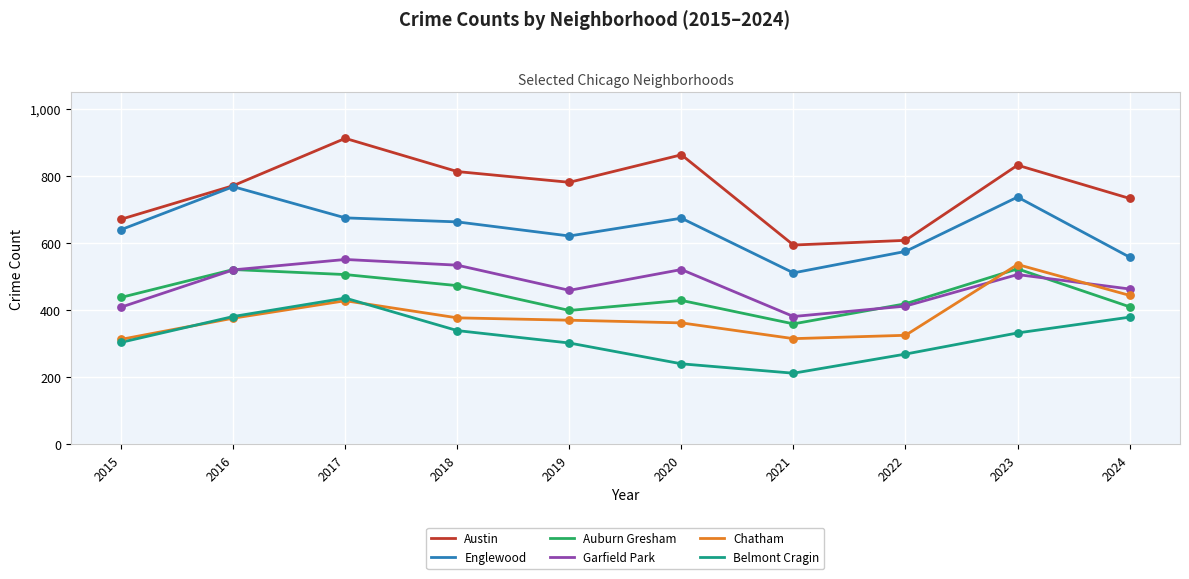

Which series has the largest range (max minus min)?

Austin